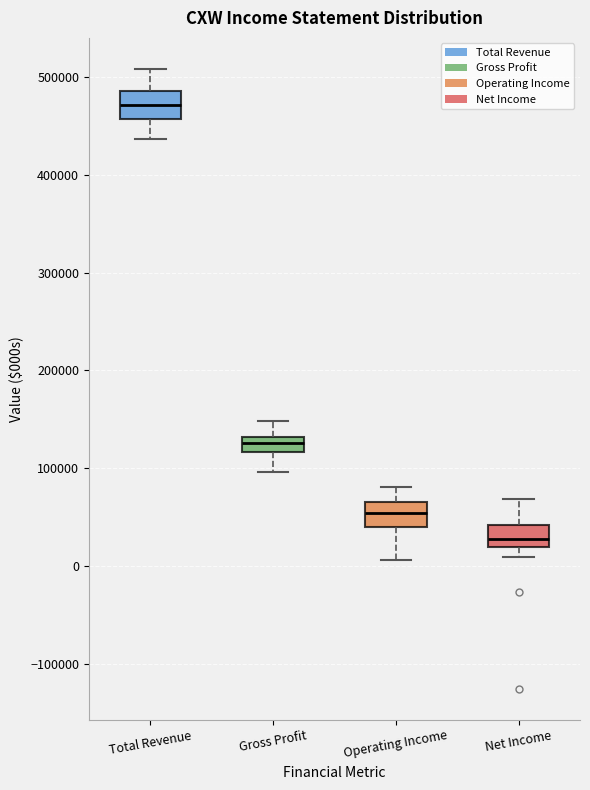

Reading left to right, read every box against the y-axis: the position of its median line, the range the box covers, and the ends of its whiskers. The values are not printed on the chart, so give them approximately, as read against the axis.

Total Revenue: median 470000, box 460000 to 490000, whiskers 440000 to 510000
Gross Profit: median 130000 (inside the box), box 120000 to 130000, whiskers 100000 to 150000
Operating Income: median 50000, box 40000 to 70000, whiskers 10000 to 80000
Net Income: median 30000, box 20000 to 40000, whiskers 10000 to 70000